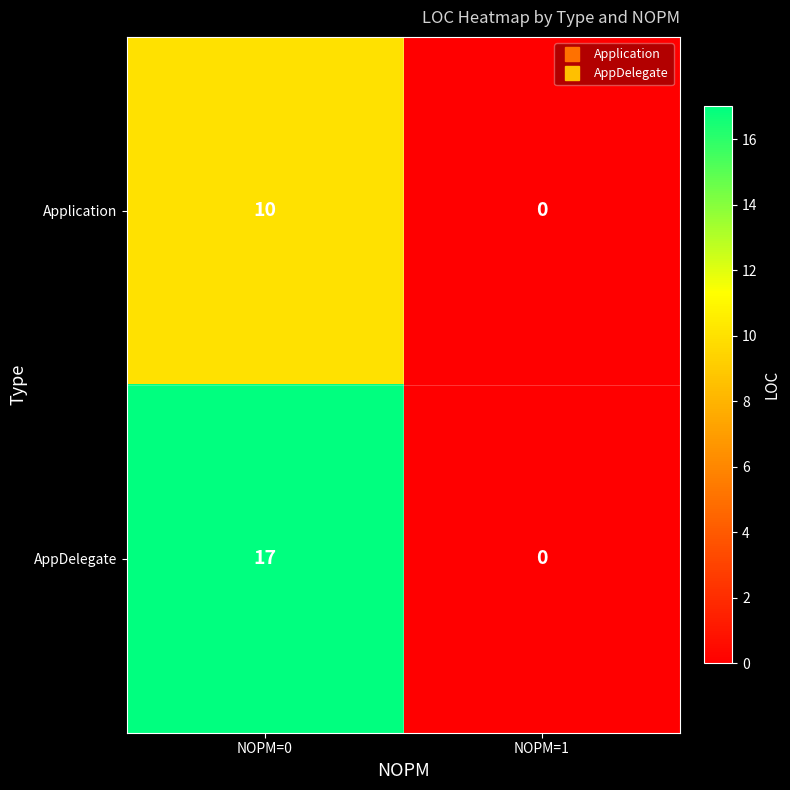

Which series has the largest total across all categories?

AppDelegate